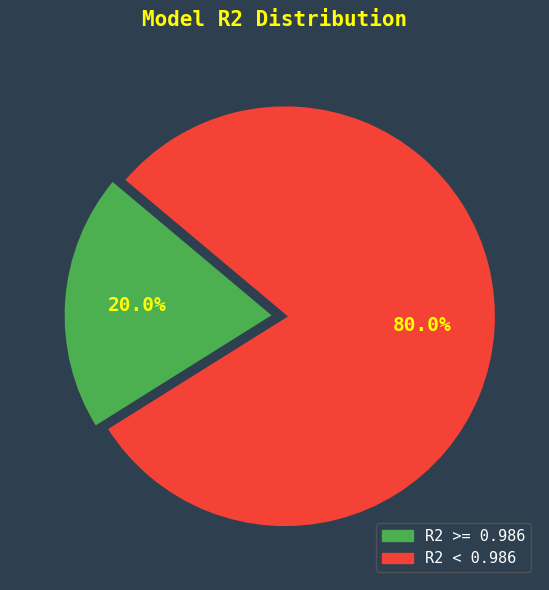

Is R2 < 0.986 the majority of the pie?

Yes